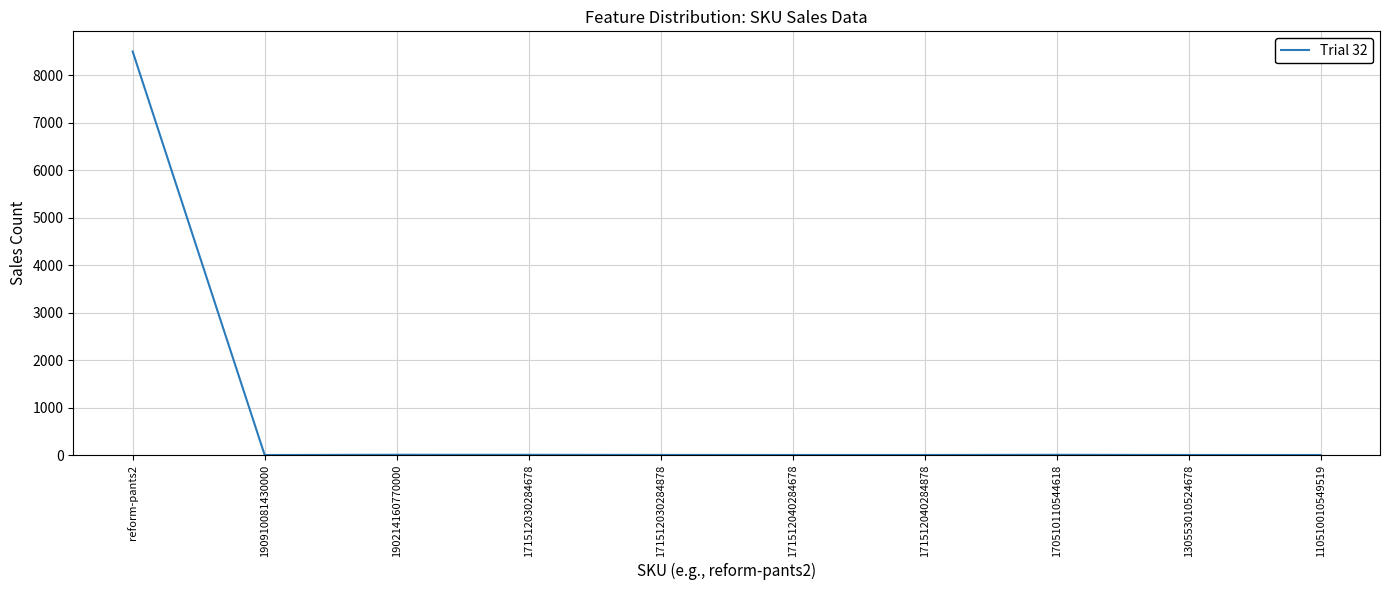

What is the greatest value displayed?

8496